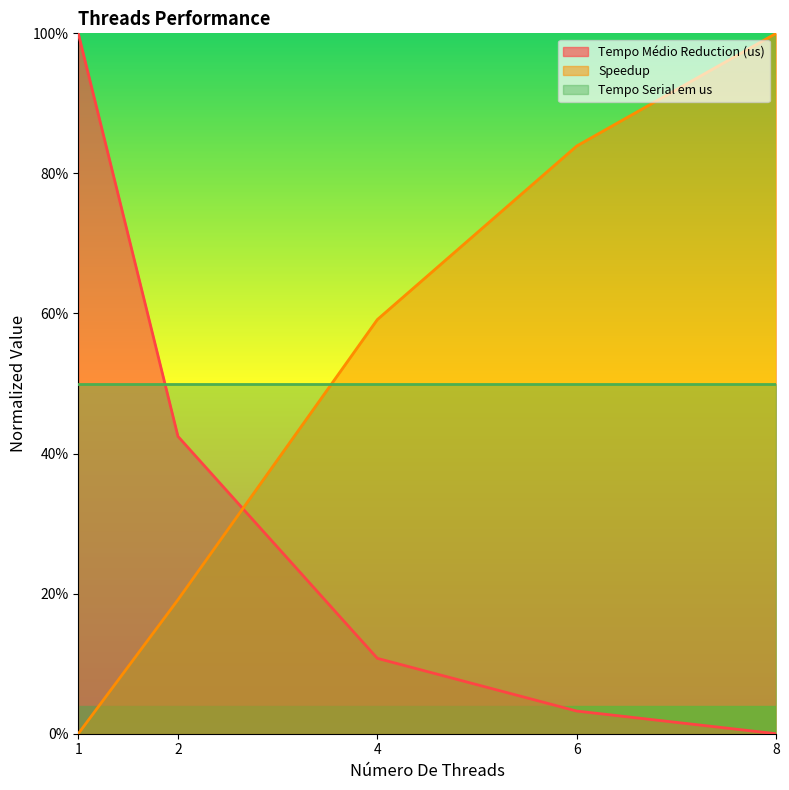

What is the difference between the Tempo Médio Reduction (us) values at 1 and 8?

100.0